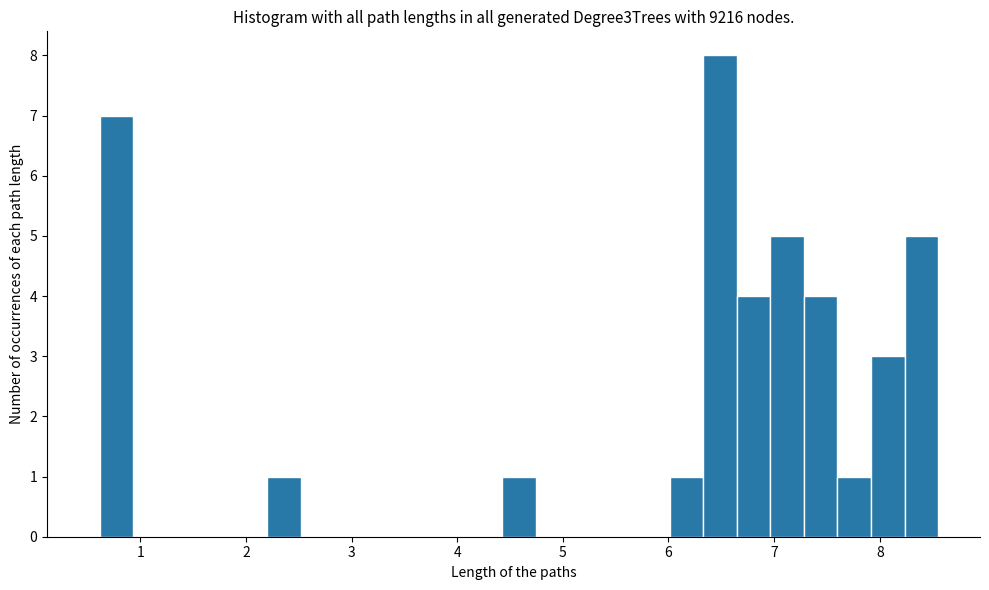

Read against the x-axis, roughly where is the centre of the tallest bar?

6.5